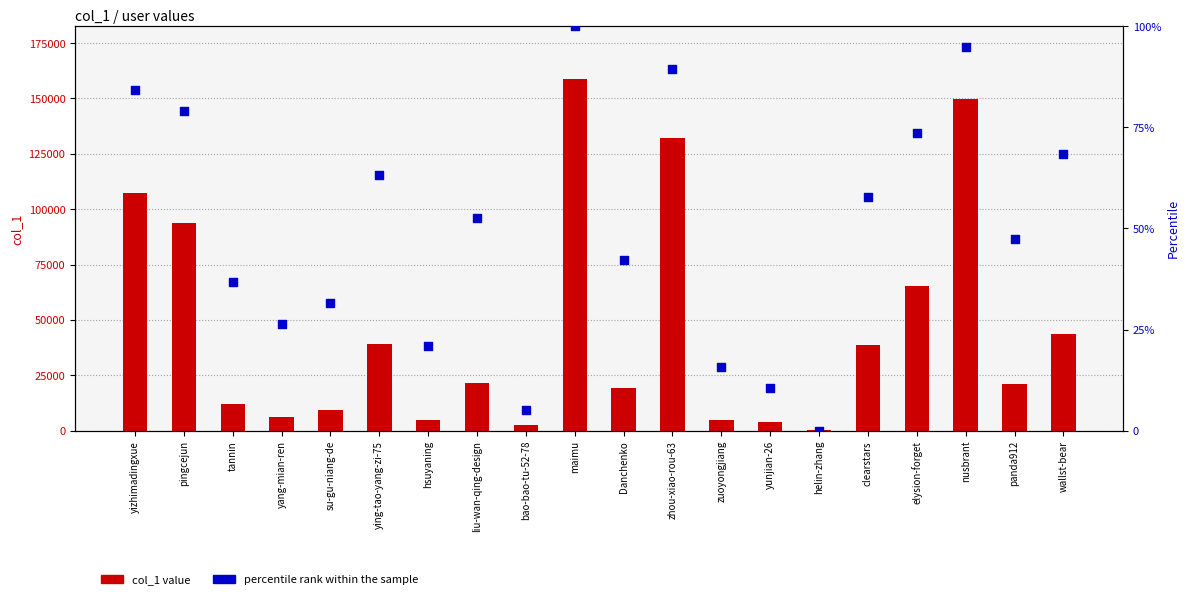

Which series reaches the minimum Y coordinate?

percentile rank within the sample